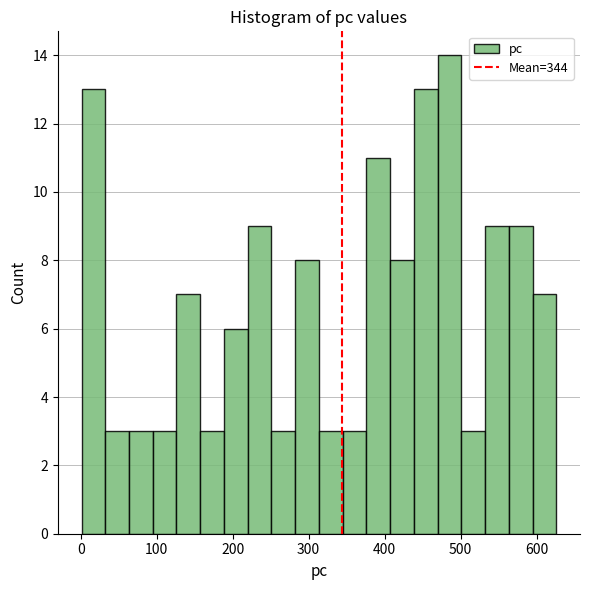

Read against the x-axis, roughly where is the centre of the tallest bar?

490